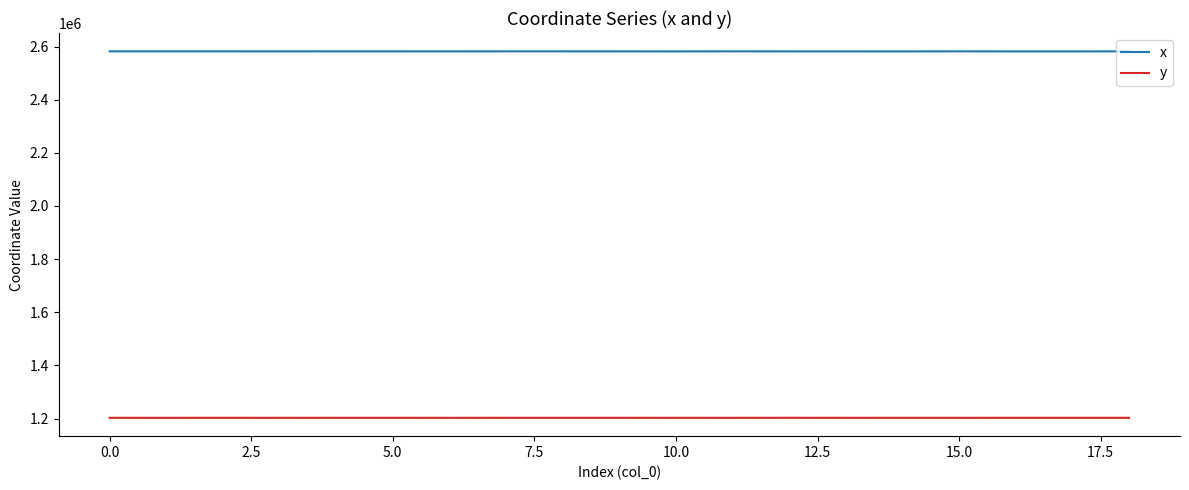

What are all the series names shown in the legend?

x, y